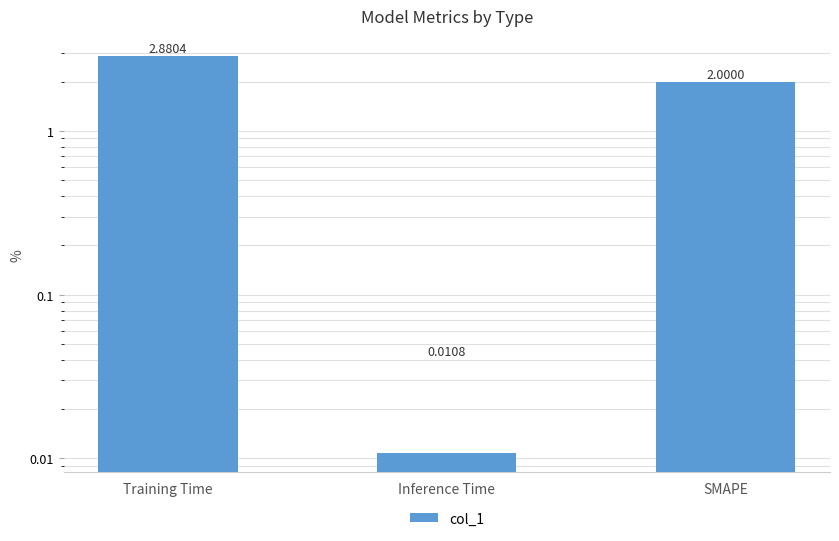

What is the sum of the values at SMAPE and Training Time?

4.9